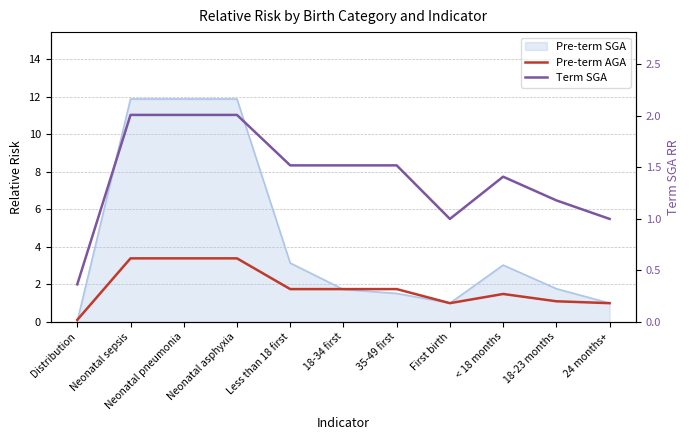

How many values in the Term SGA series exceed 1?

8